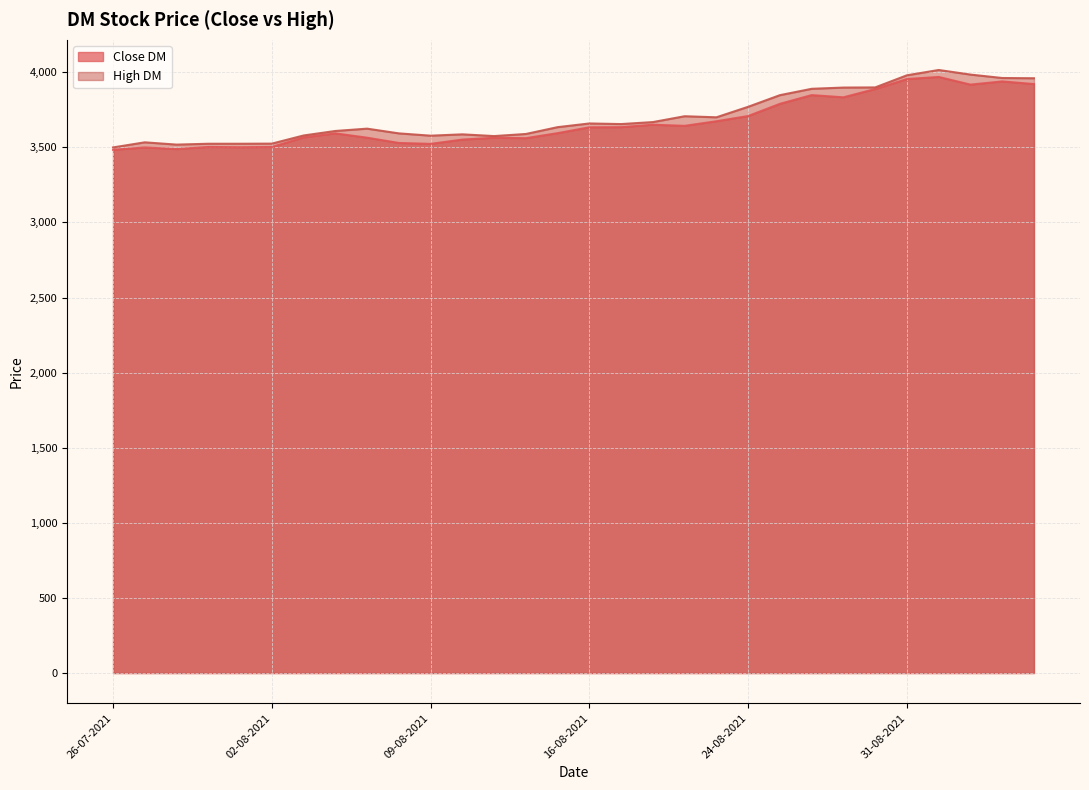

What is the label of the 13th point from the right?

18-08-2021